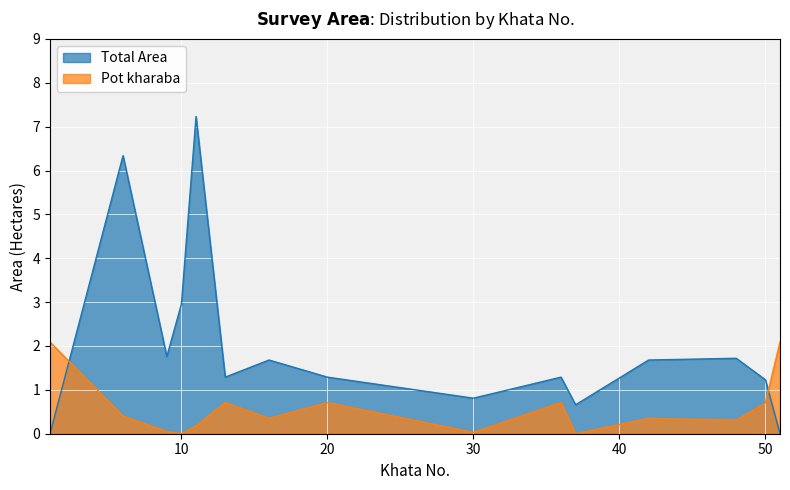

At which label does Total Area reach its peak?

11